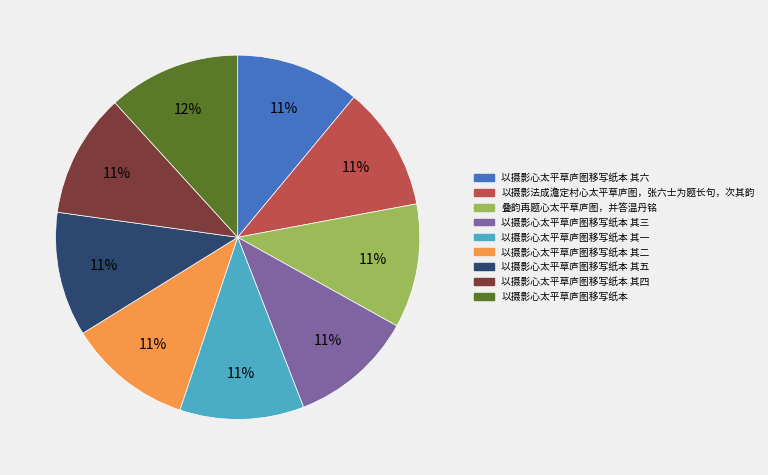

True or false: 叠韵再题心太平草庐图，并答温丹铭 accounts for 11% of the total.

True